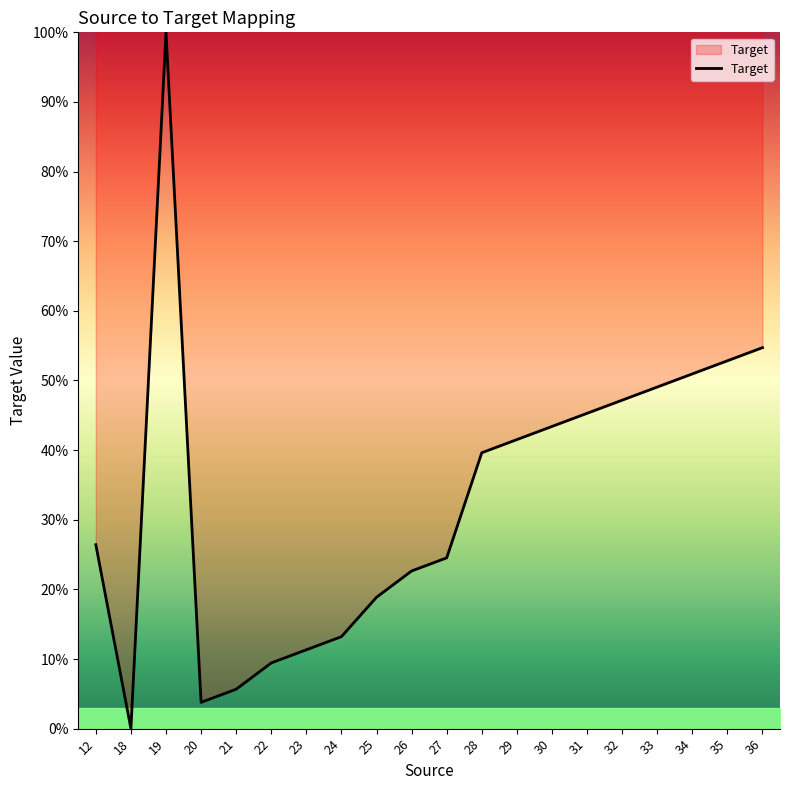

The chart shows a value of 14.1 at 26. True or false?

False